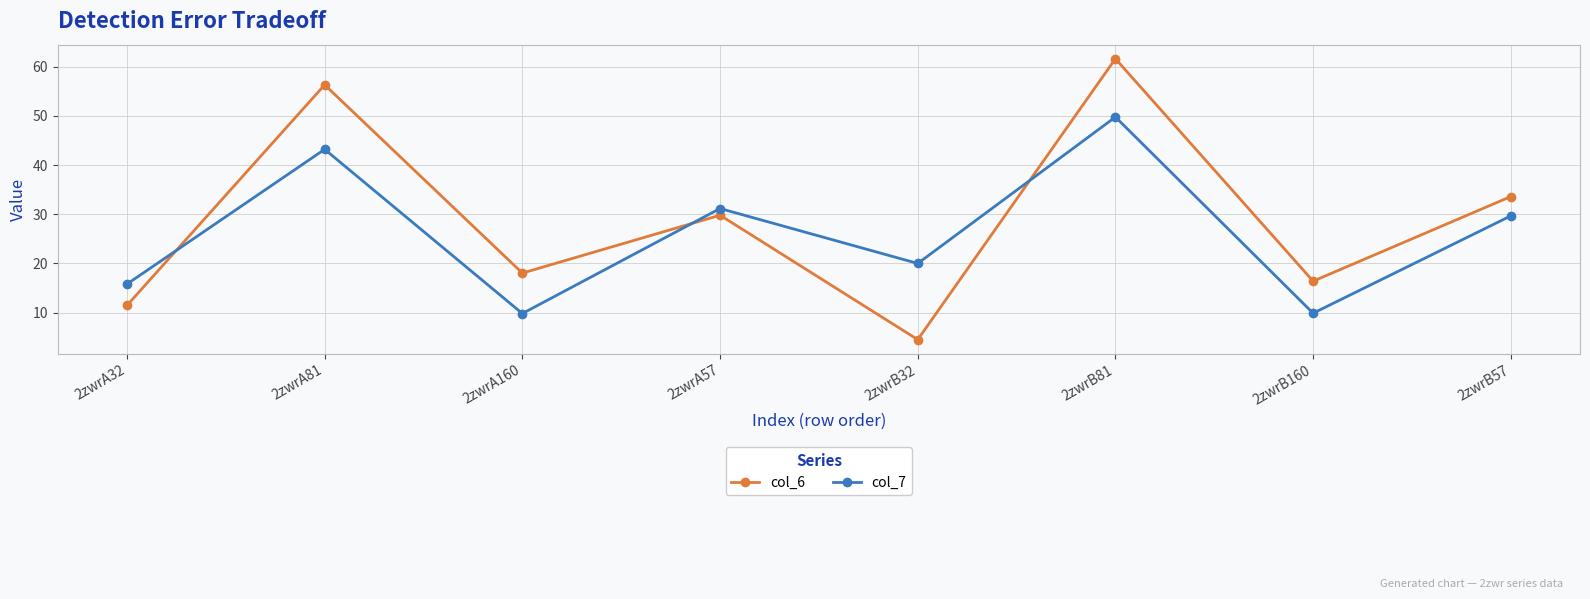

At which label is col_6 closest to 33?

2zwrB57